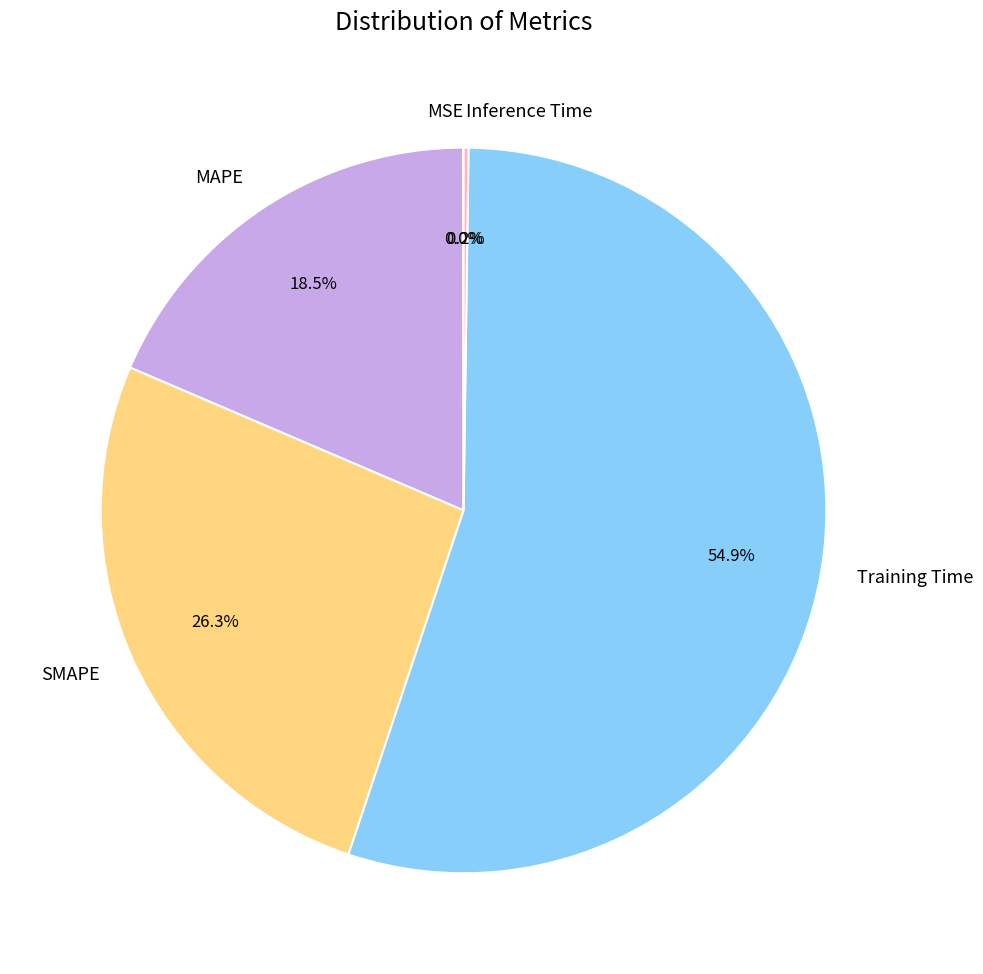

Does any single category account for the majority?

Yes